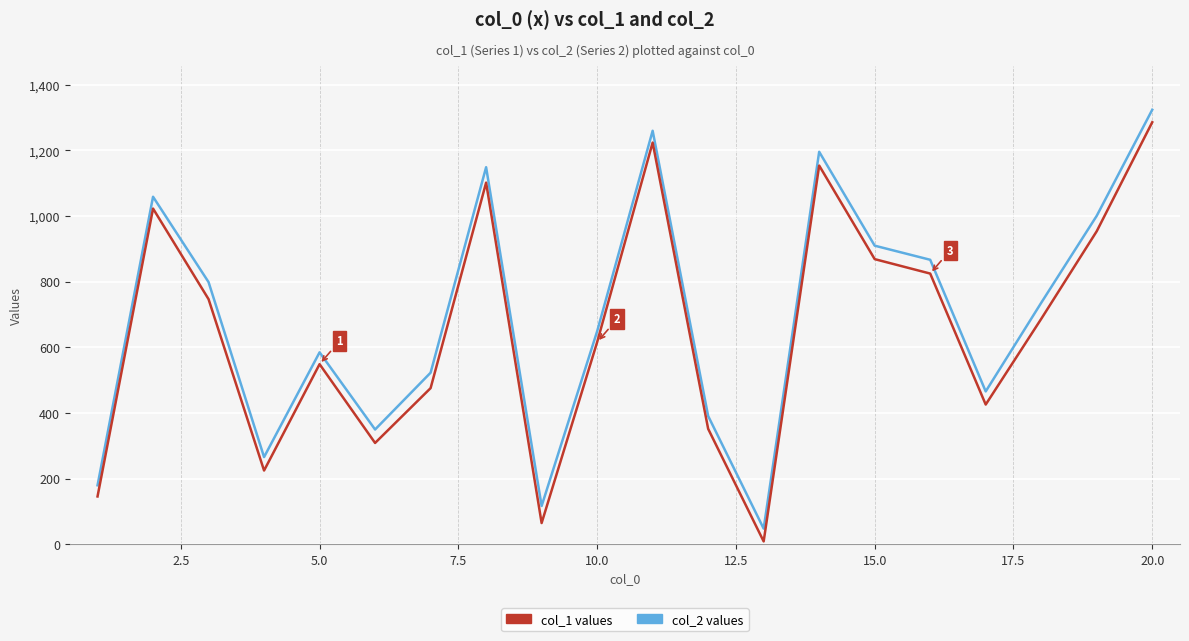

What is the minimum value shown in the chart?

9